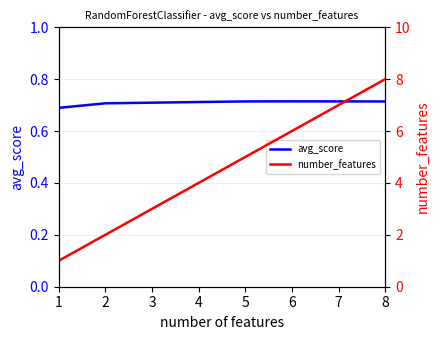

At which label does avg_score reach its peak?

6